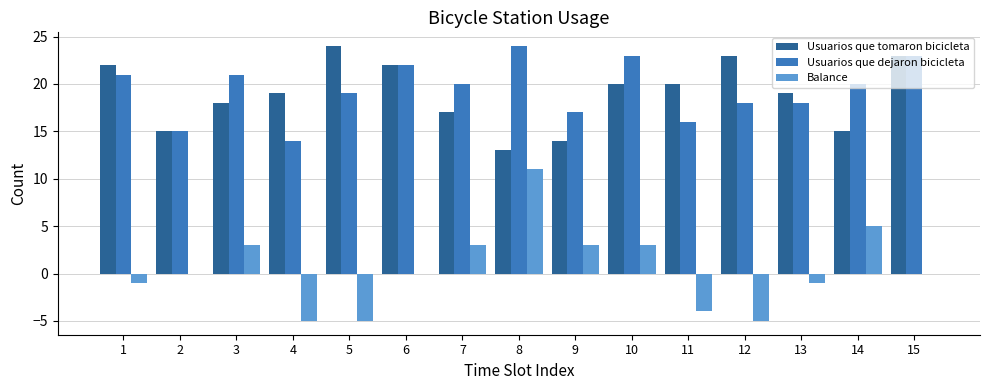

Reading left to right, list all the values displayed in this chart.

Usuarios que tomaron bicicleta: 22	15	18	19	24	22	17	13	14	20	20	23	19	15	23
Usuarios que dejaron bicicleta: 21	15	21	14	19	22	20	24	17	23	16	18	18	20	23
Balance: -1	0	3	-5	-5	0	3	11	3	3	-4	-5	-1	5	0